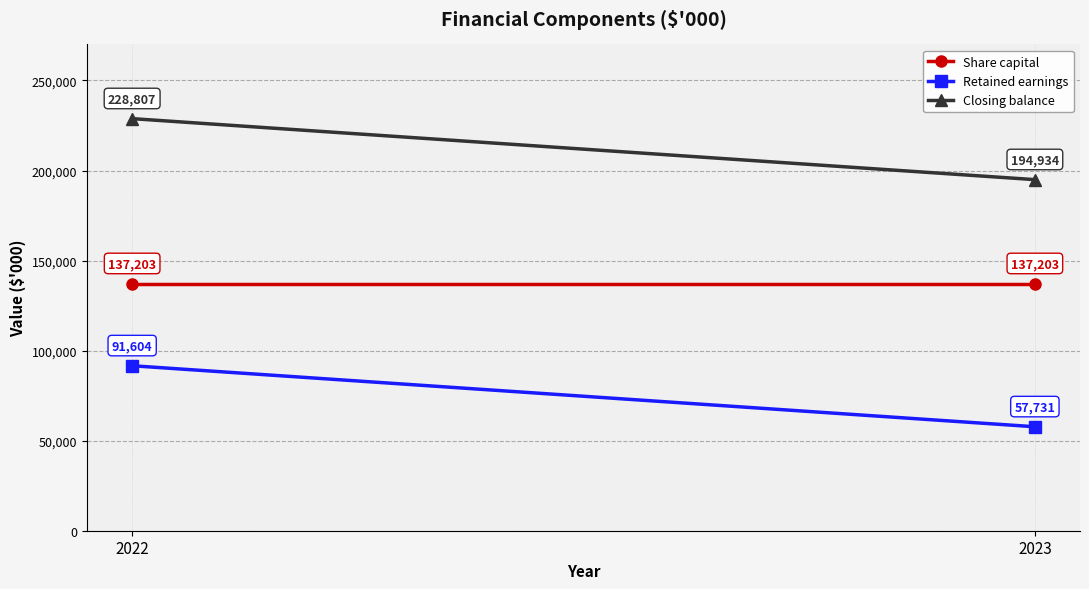

Reading right to left, transcribe all the data shown in this chart.

Share capital: 137203	137203
Retained earnings: 57731	91604
Closing balance: 194934	228807